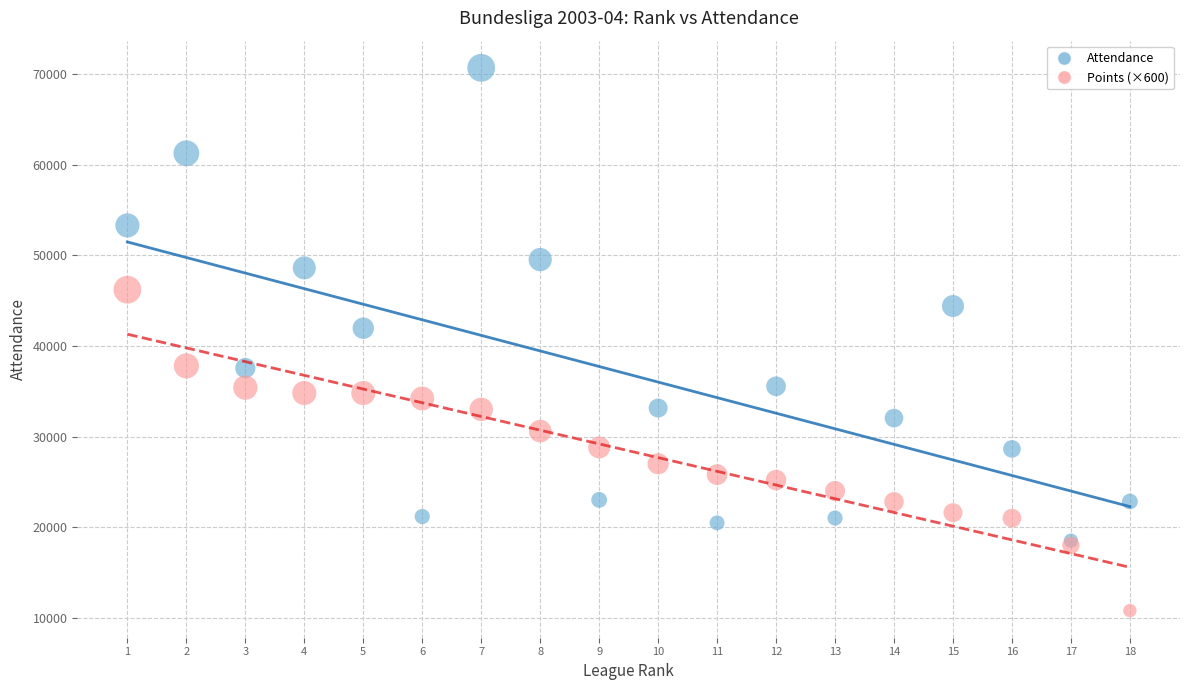

What are all the series names shown in the legend?

Attendance, Points (×600)